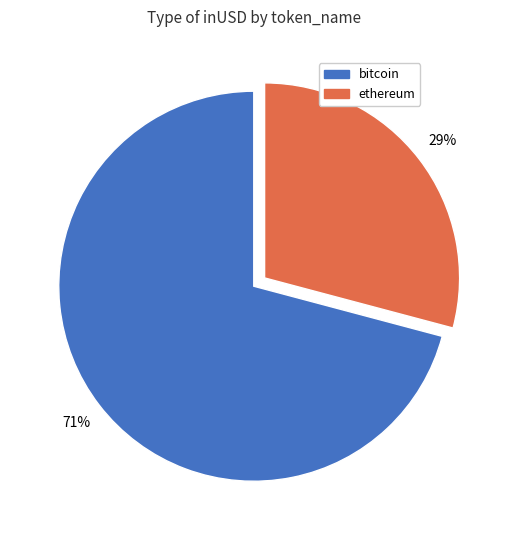

Is there any slice that represents more than half of the pie?

Yes